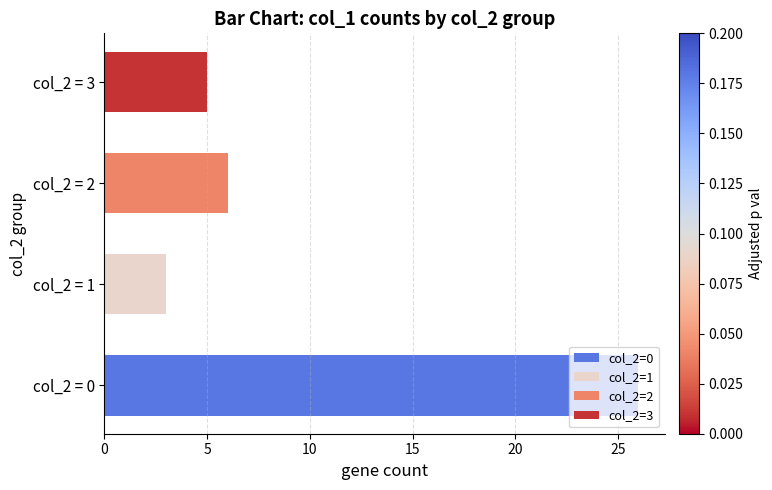

How many bars are there in total?

4